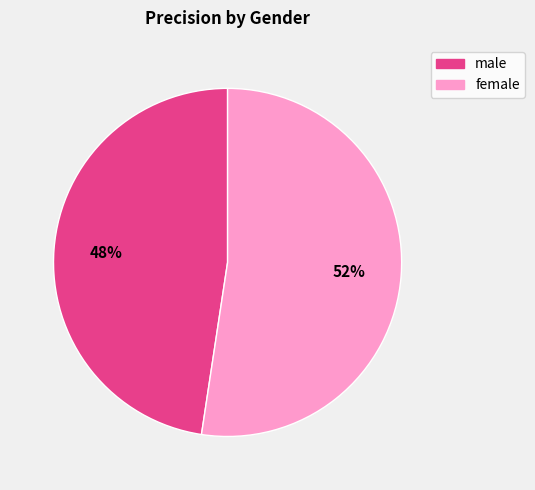

Is the sum of female and male greater than half?

Yes